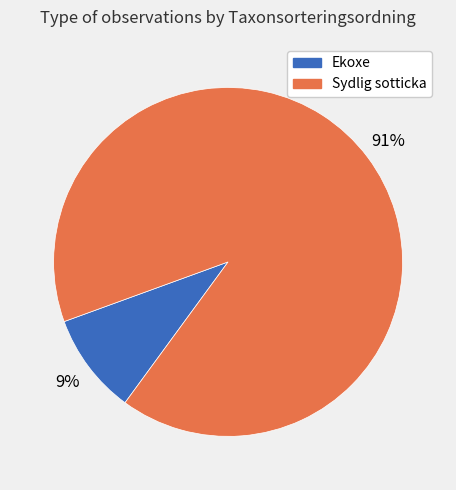

To the nearest percent, what portion does Ekoxe represent?

9%